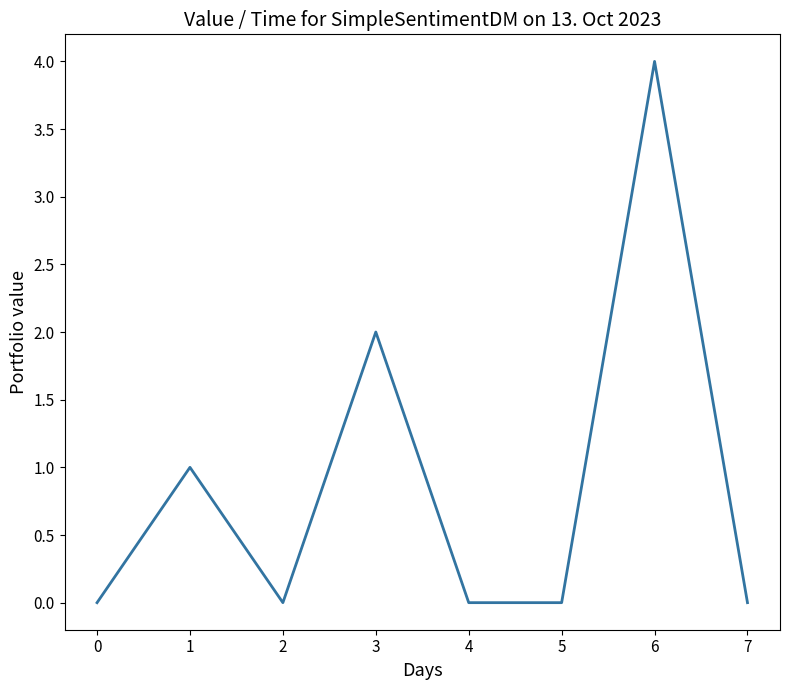

What is the change in value from 1 to 6?

+3